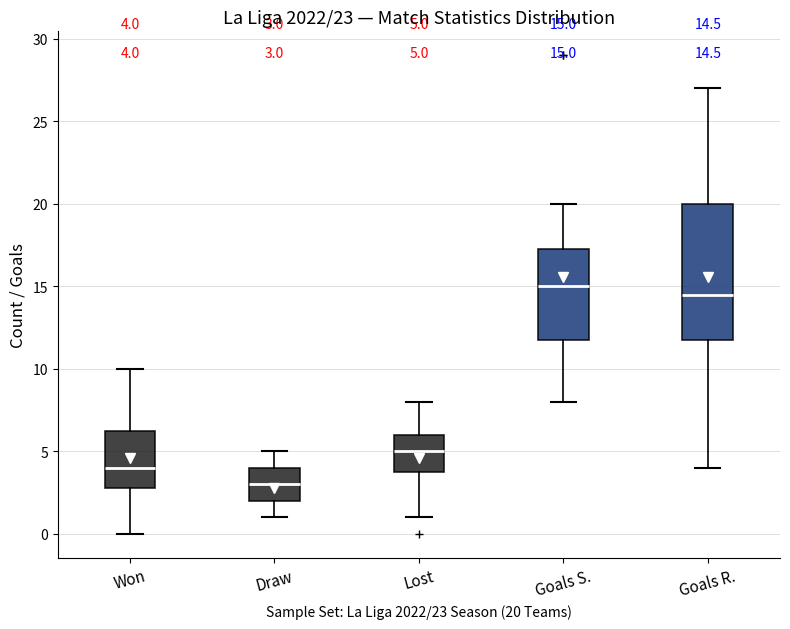

Which box's median line is the highest?

Goals S.